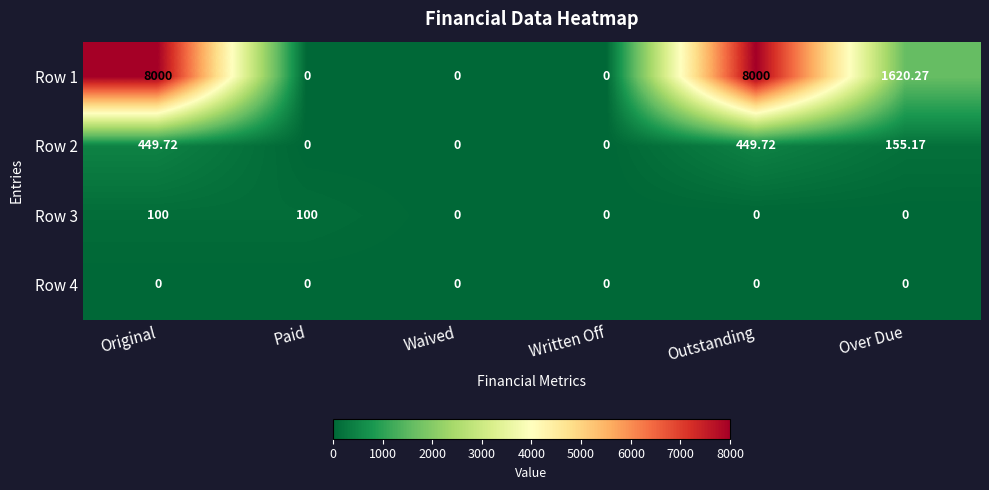

Where is Row 1 nearest to the value 4000?

Over Due